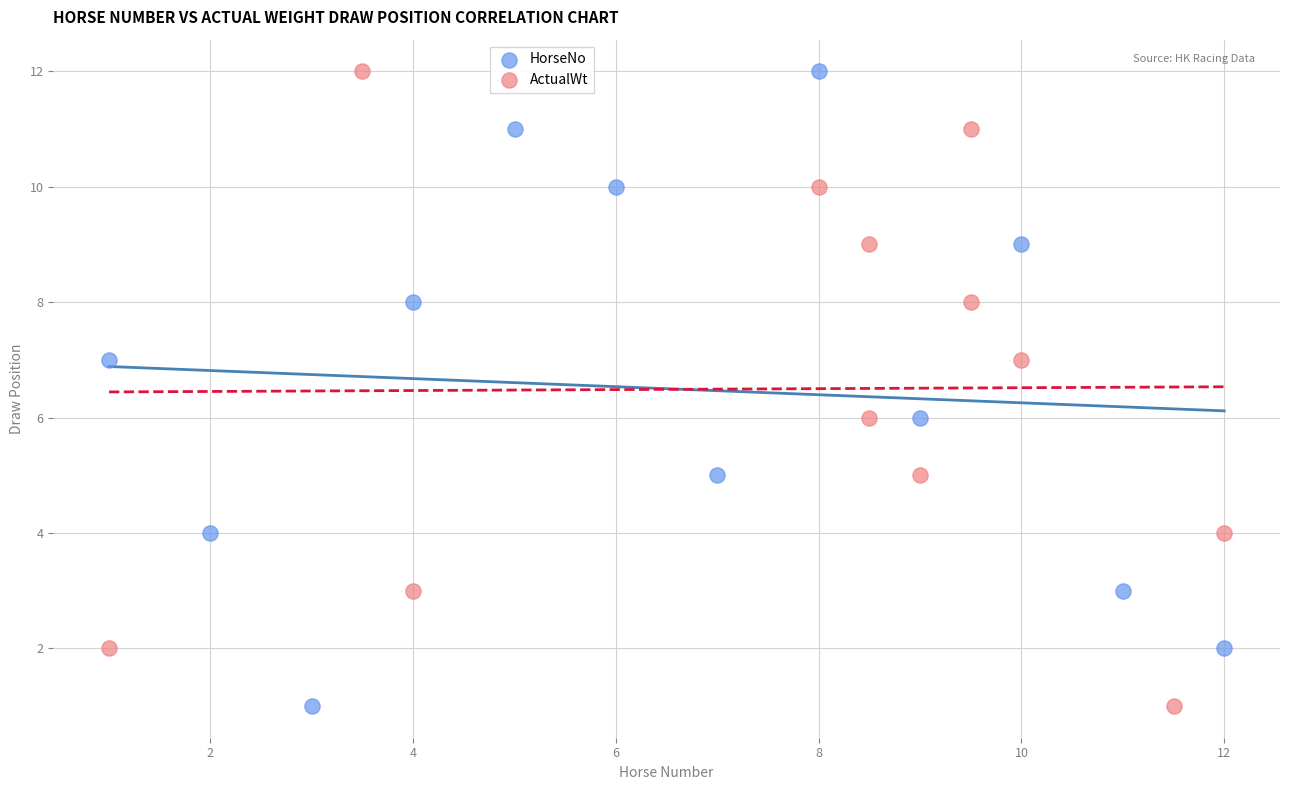

What are all the series names shown in the legend?

HorseNo, ActualWt